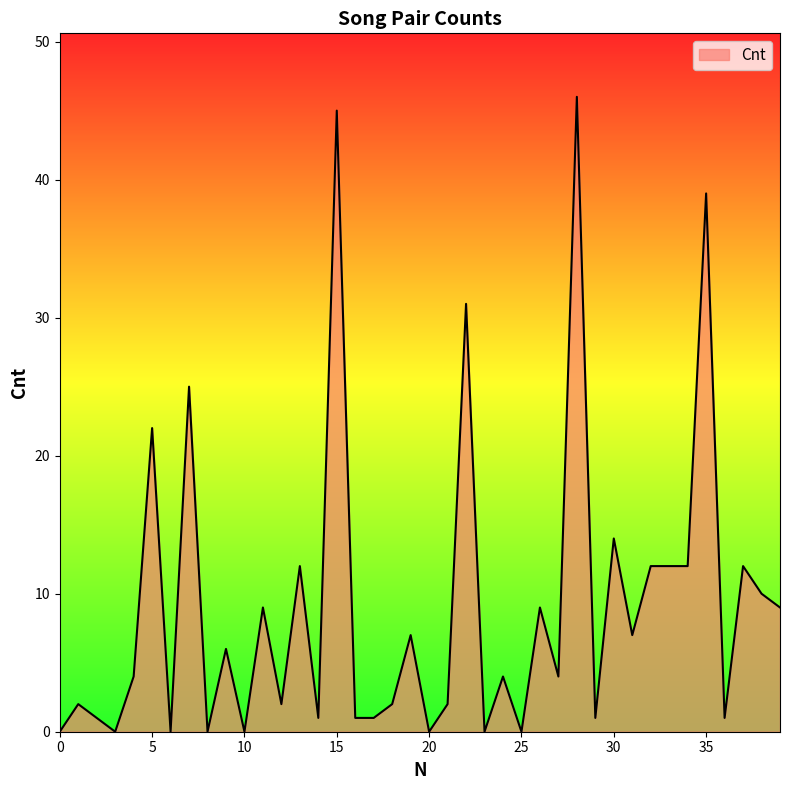

What is the greatest value displayed?

46